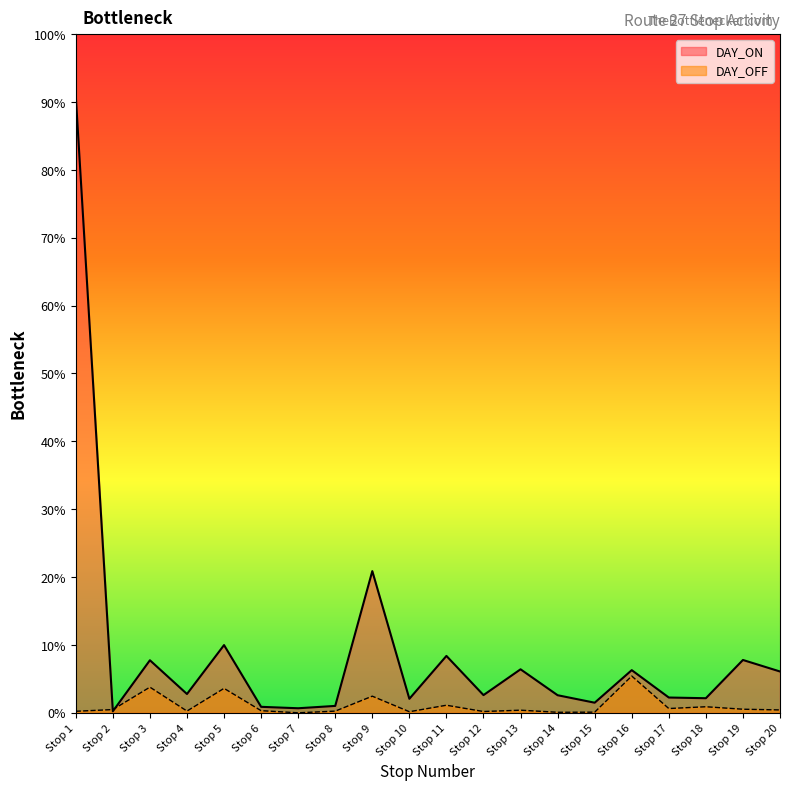

List the labels in order of DAY_OFF value, smallest first.

Stop 7, Stop 14, Stop 15, Stop 10, Stop 12, Stop 1, Stop 8, Stop 4, Stop 6, Stop 13, Stop 20, Stop 2, Stop 19, Stop 17, Stop 18, Stop 11, Stop 9, Stop 5, Stop 3, Stop 16